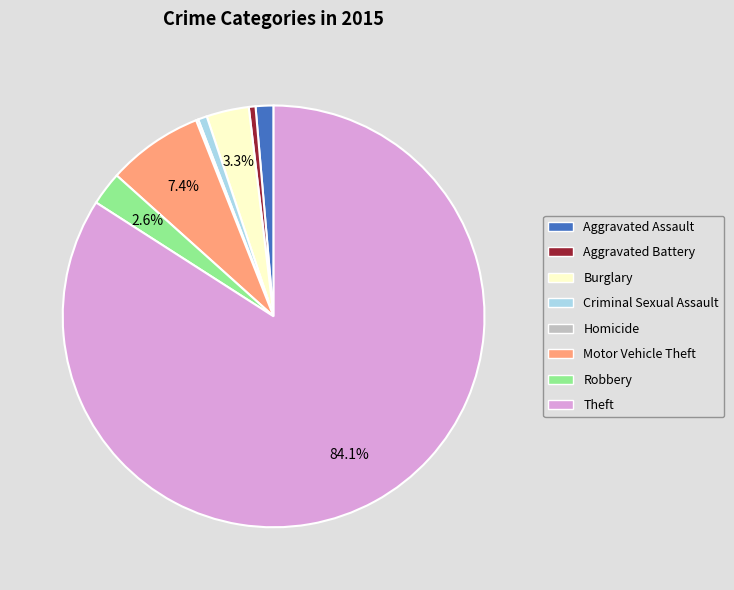

Does any single category account for the majority?

Yes